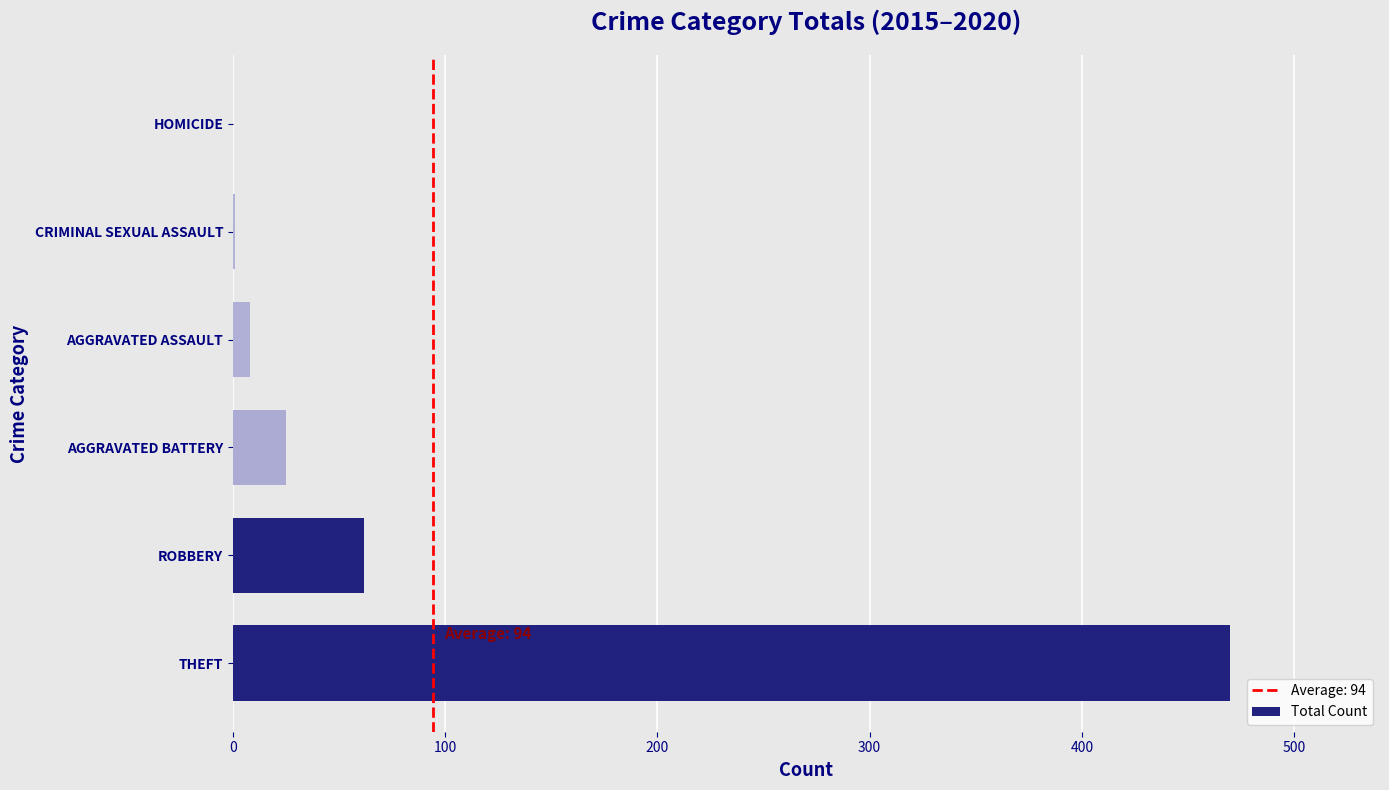

Which label corresponds to the largest value in the chart?

THEFT